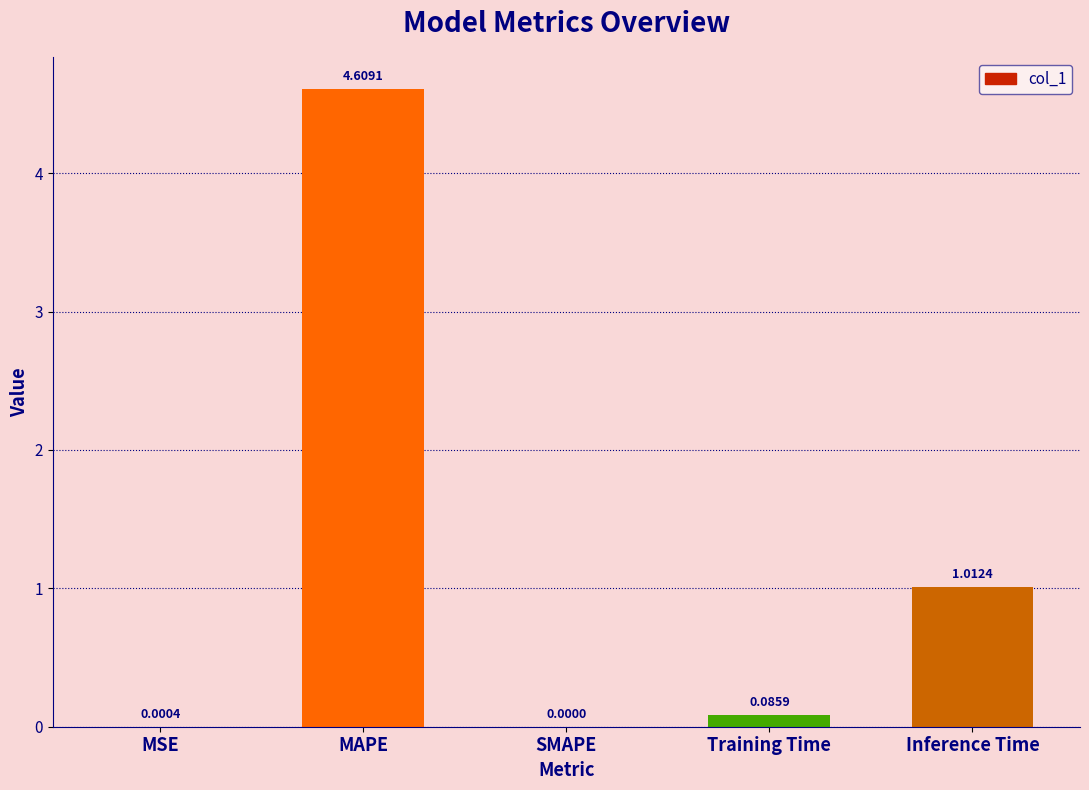

What is the sum of all values?

5.7